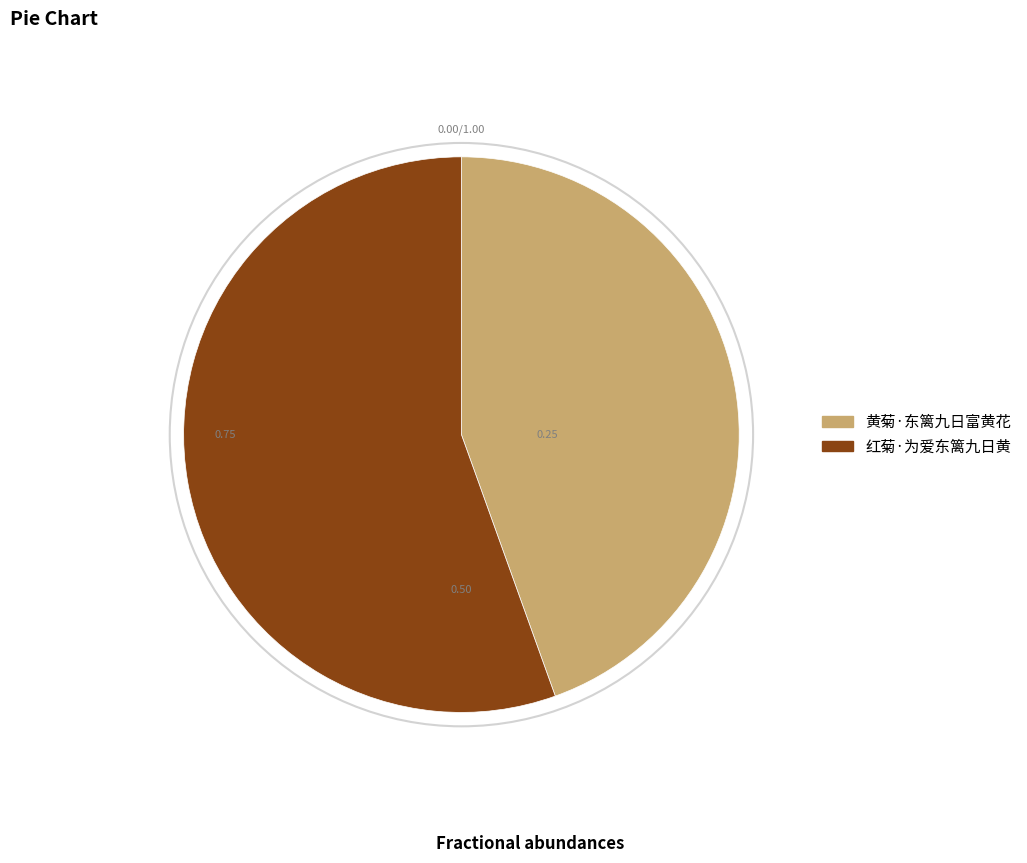

Count the number of slices in the pie.

2